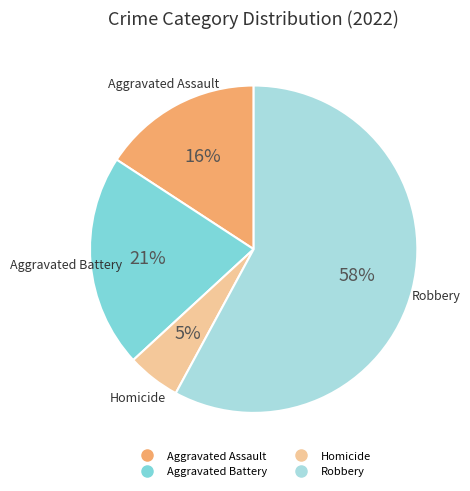

To the nearest percent, what is the average slice percentage?

25%